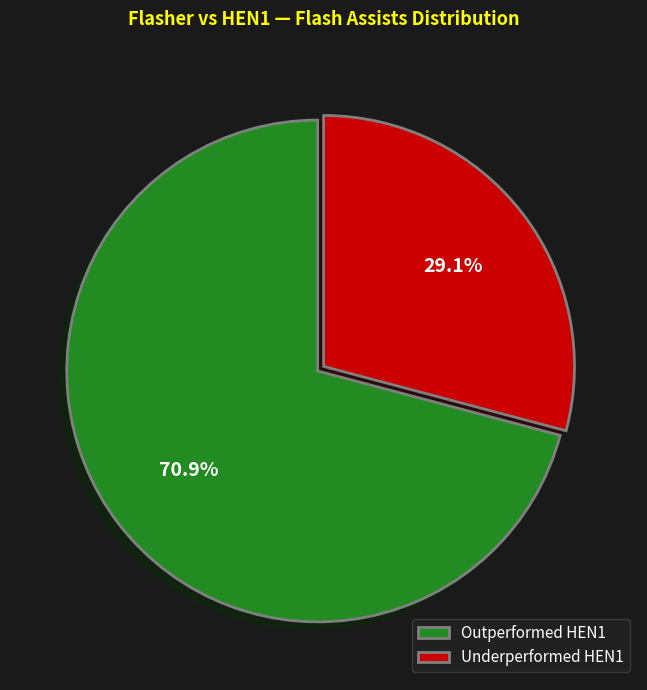

Rank the categories by value from lowest to highest.

Underperformed HEN1, Outperformed HEN1